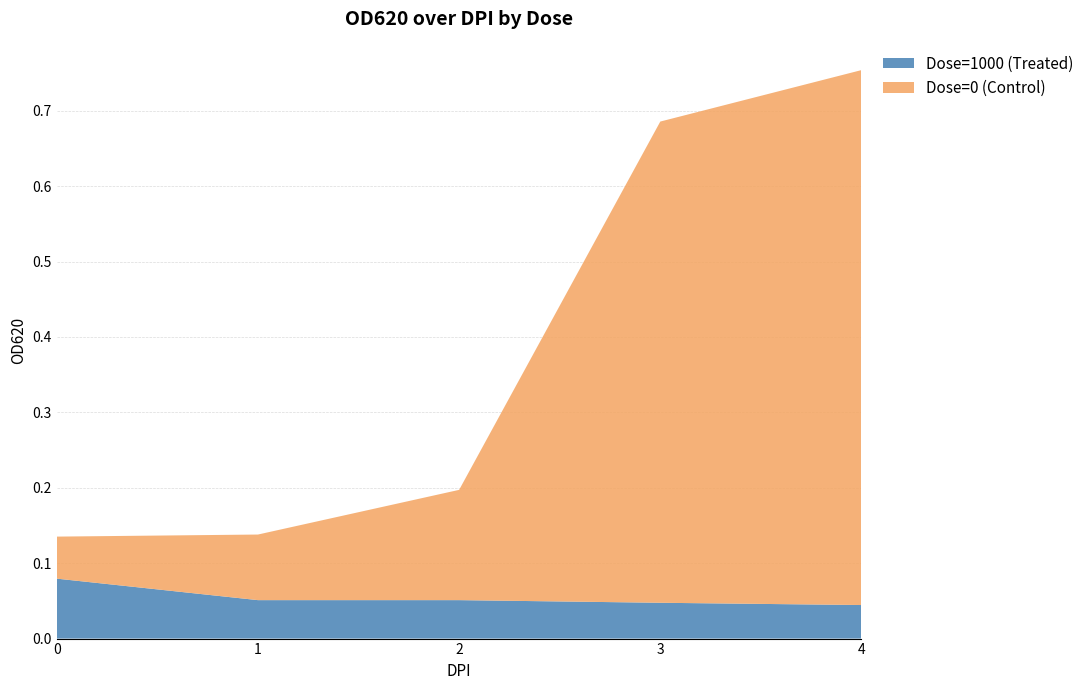

Reading right to left, extract all data points from this chart.

Dose=0 (Control): 0.7	0.6	0.1	0.1	0.1
Dose=1000 (Treated): 0.0	0.0	0.1	0.1	0.1